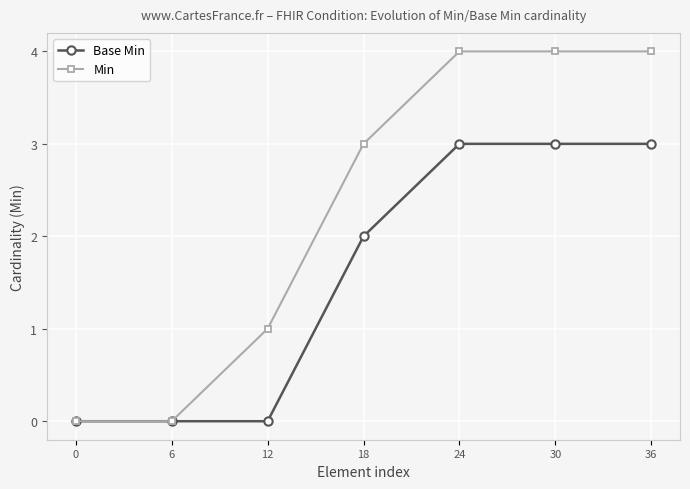

What is the maximum value for Min?

4